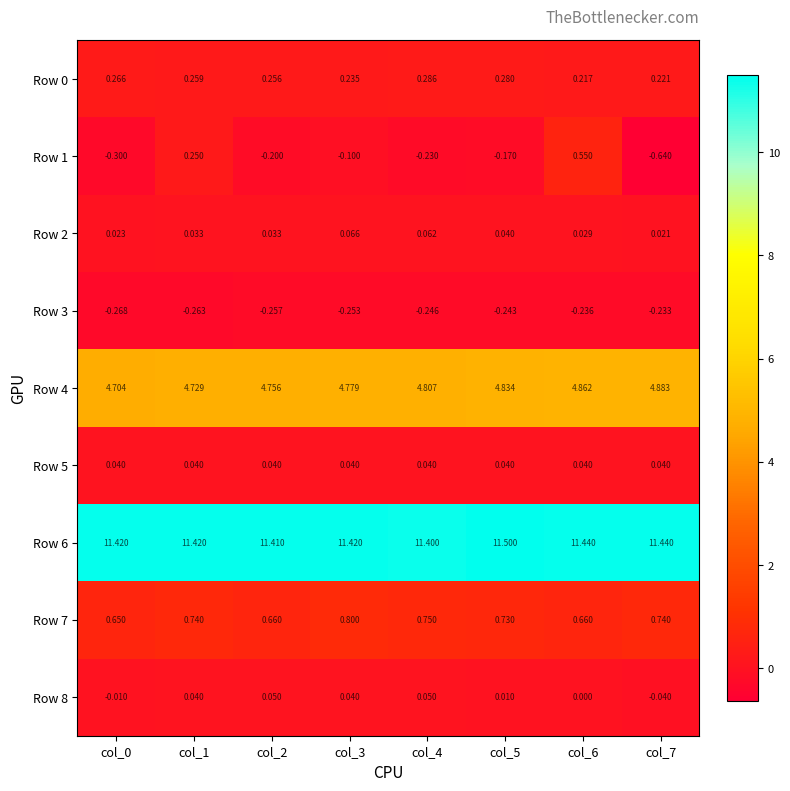

Is the value of Row 7 at col_2 greater than the value of Row 6 at col_0?

No